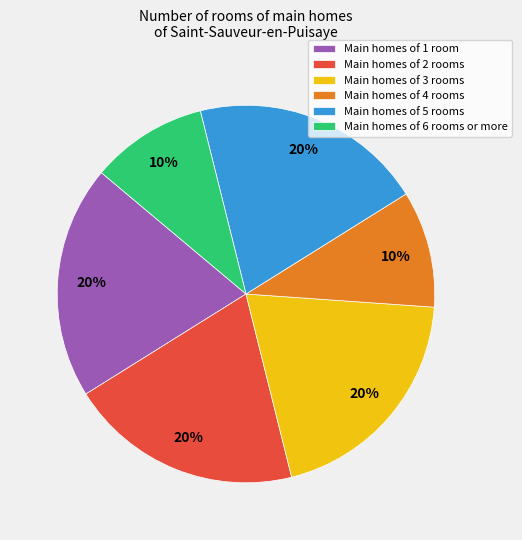

Do Main homes of 5 rooms and Main homes of 3 rooms together represent more than half of the pie?

No